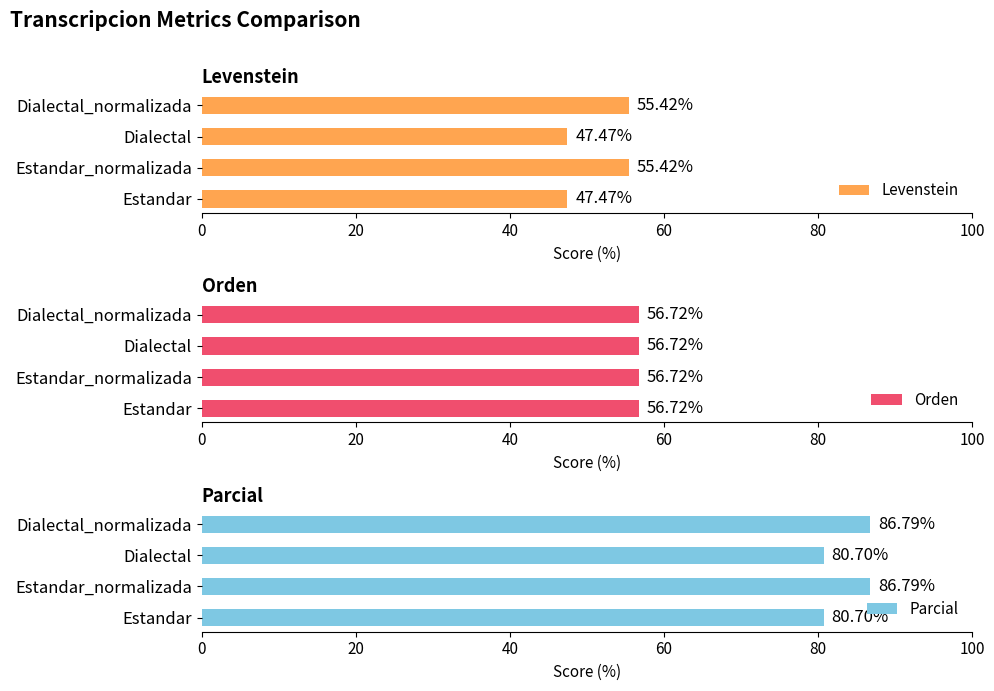

What are all the series names shown in the legend?

Levenstein, Orden, Parcial